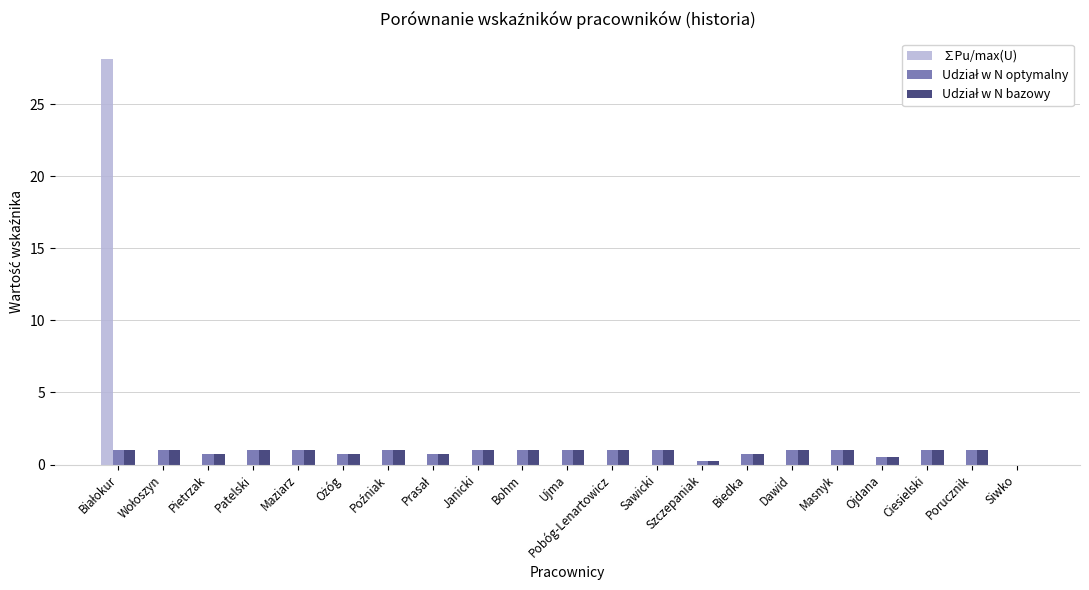

What is the maximum value shown in the chart?

28.1